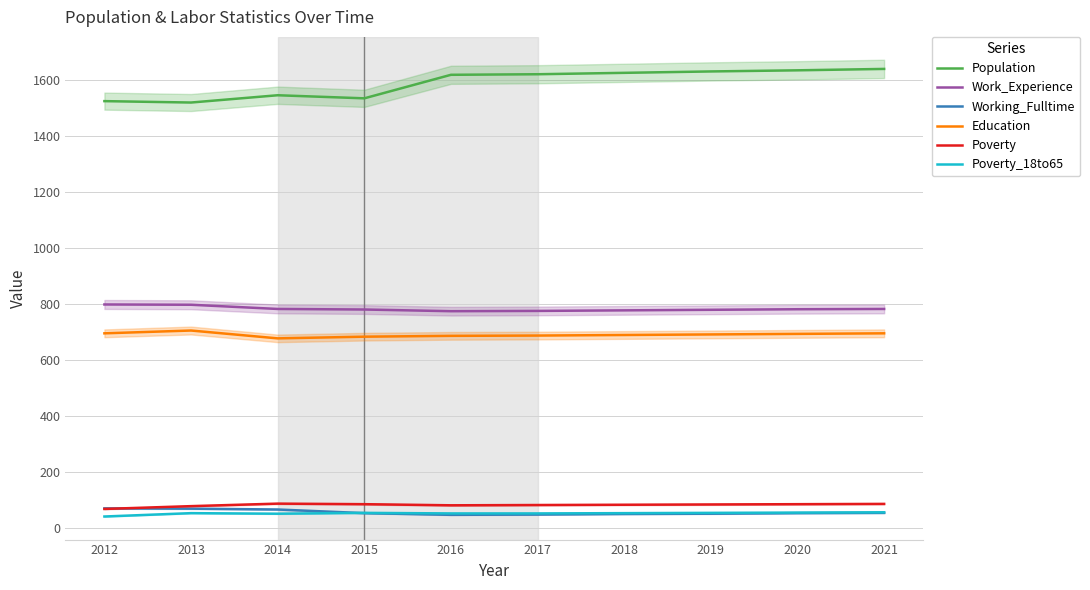

At which label is Work_Experience closest to 786?

2014